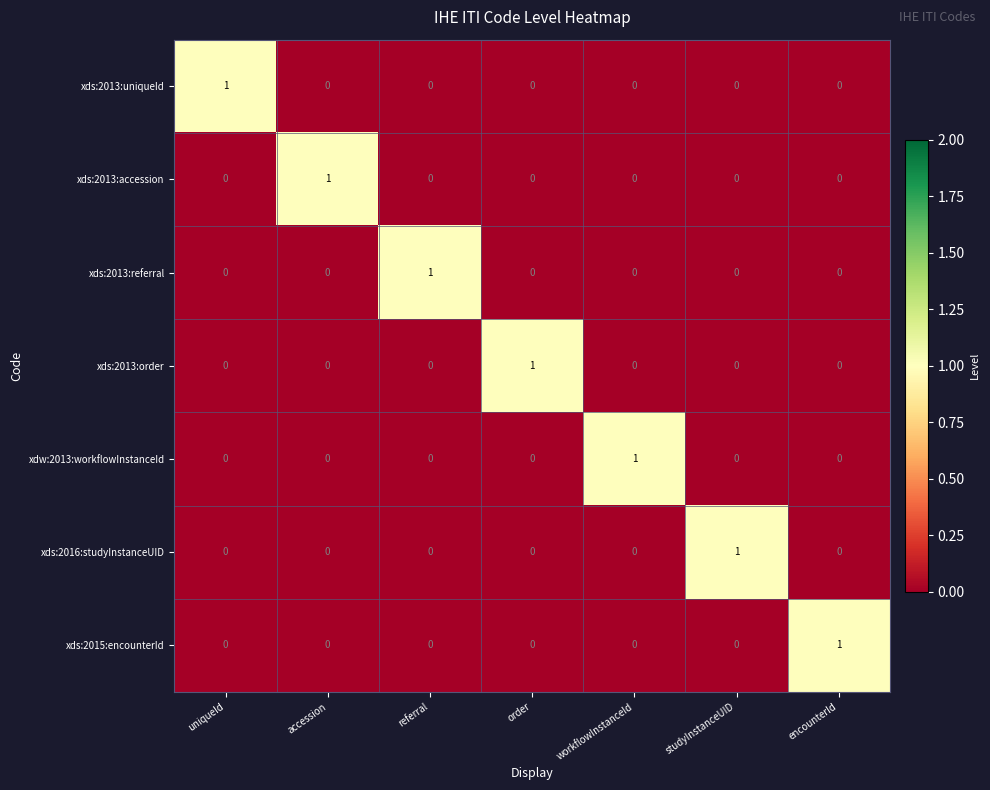

Which category has the highest value in the xds:2013:order series?

order